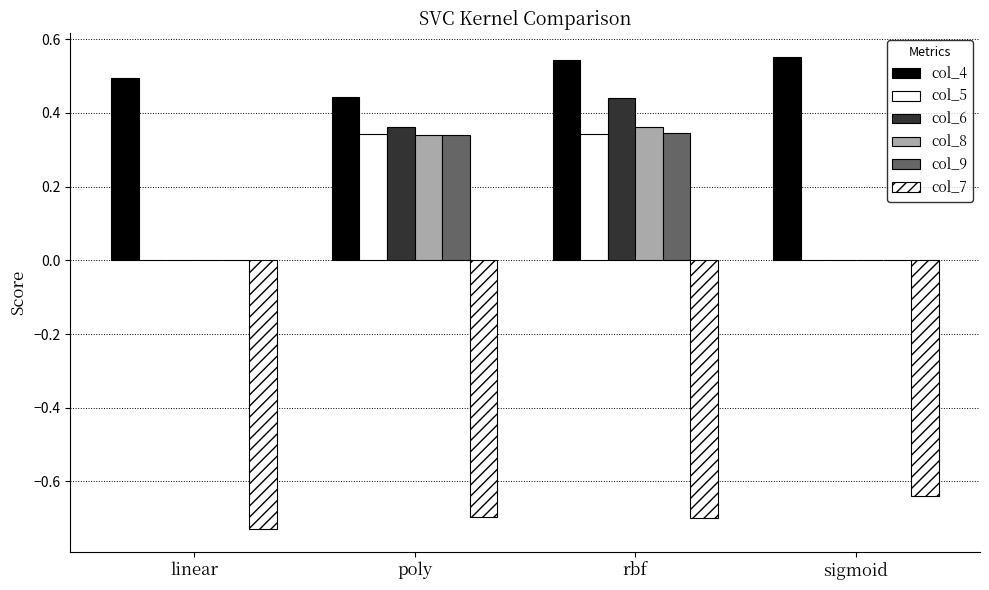

Reading left to right, transcribe all the data shown in this chart.

col_4: 0.5	0.4	0.5	0.6
col_5: 0.0	0.3	0.3	0.0
col_6: 0.0	0.4	0.4	0.0
col_8: 0.0	0.3	0.4	0.0
col_9: 0.0	0.3	0.3	0.0
col_7: -0.7	-0.7	-0.7	-0.6